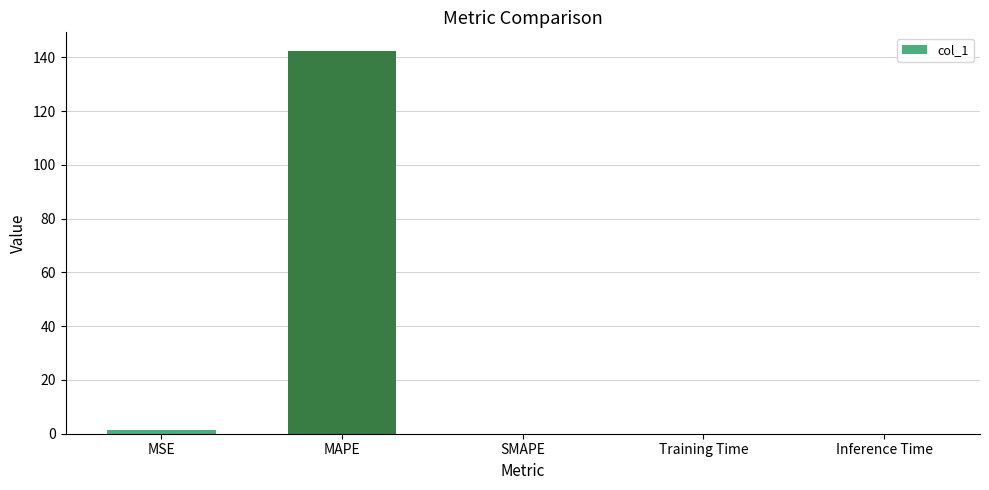

Count the number of data series in this chart.

1